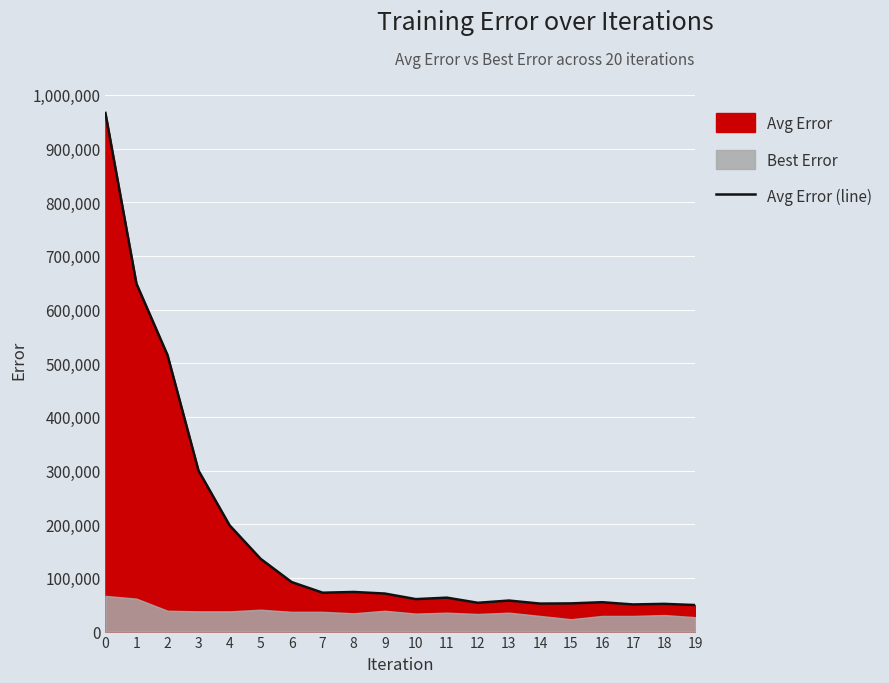

Reading left to right, transcribe all the data shown in this chart.

966397.3	648252.2	515350.2	299858.2	198053.1	135576.5	92260.9	72421.4	73819.4	70883.4	60492.2	63220.5	53653.8	57837.7	52170.9	52524.3	54732.4	50547.6	51651.5	49447.5